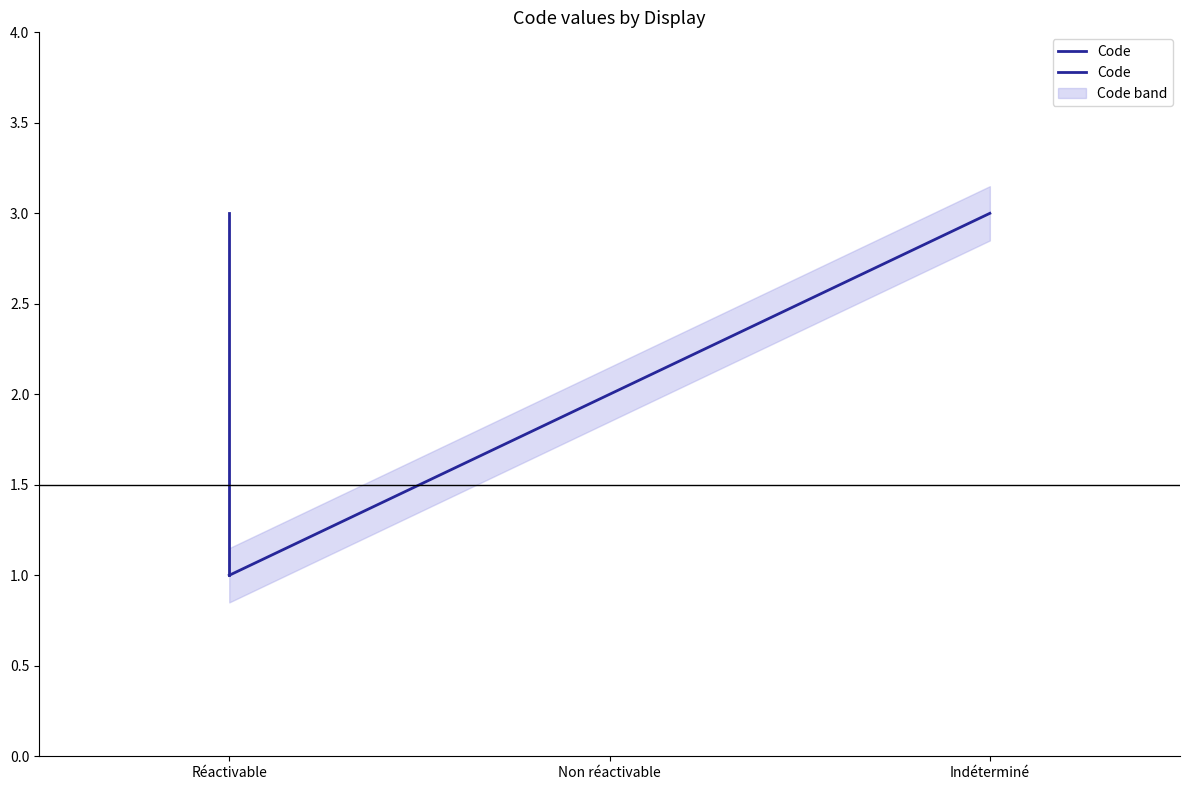

Rank the categories by value from highest to lowest.

Indéterminé, Non réactivable, Réactivable